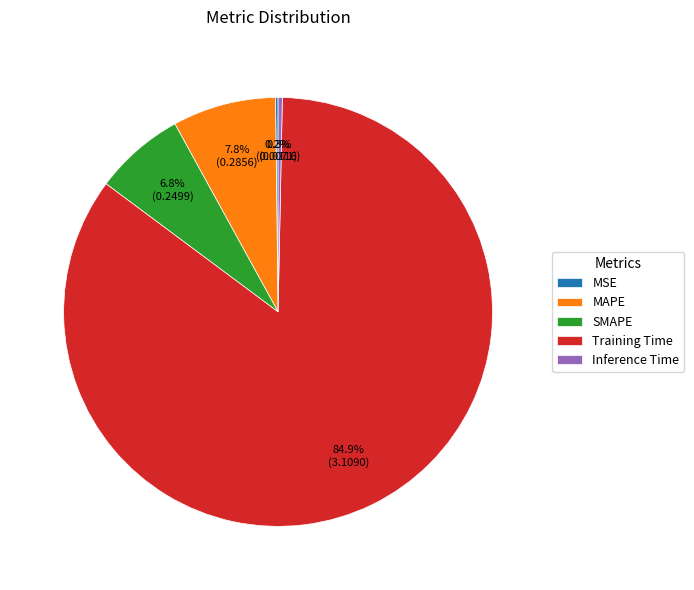

True or false: Training Time accounts for 85% of the total.

True